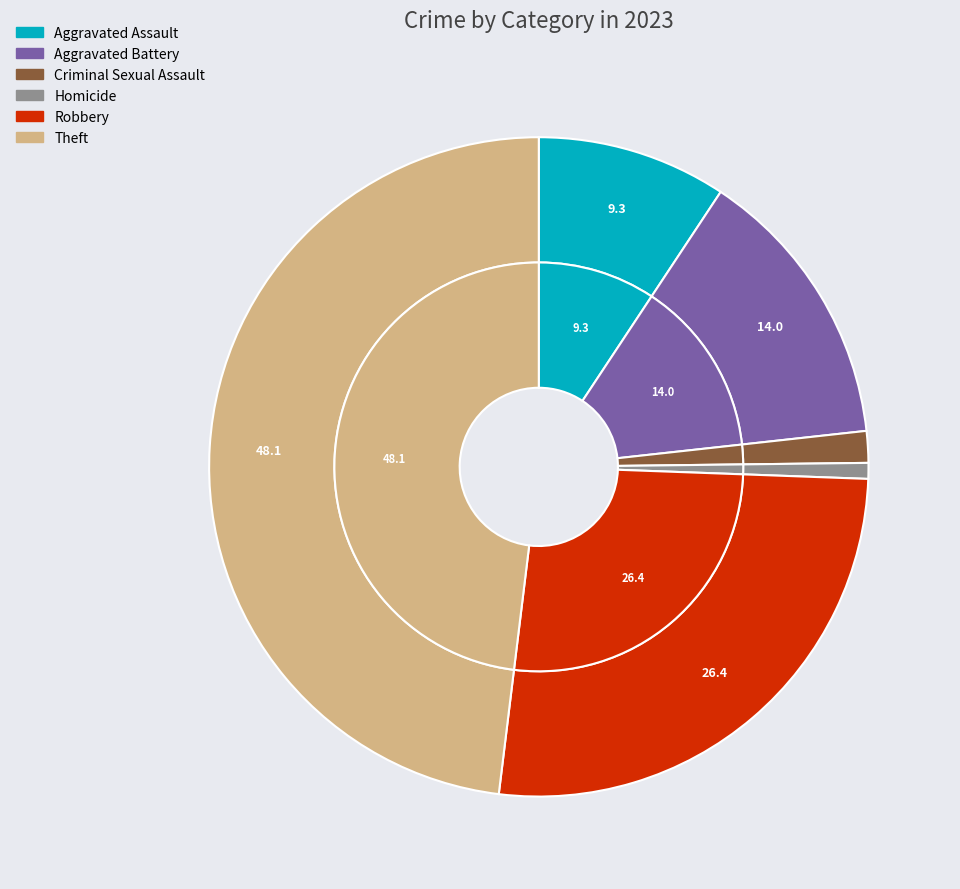

What percentage is the Aggravated Assault slice, to the nearest percent?

9%